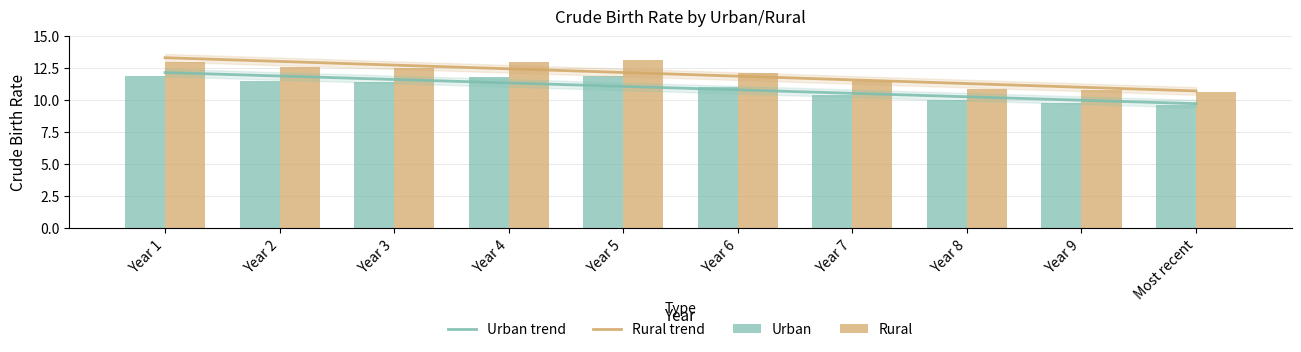

What value does the Urban series have at Year 6?

11.0